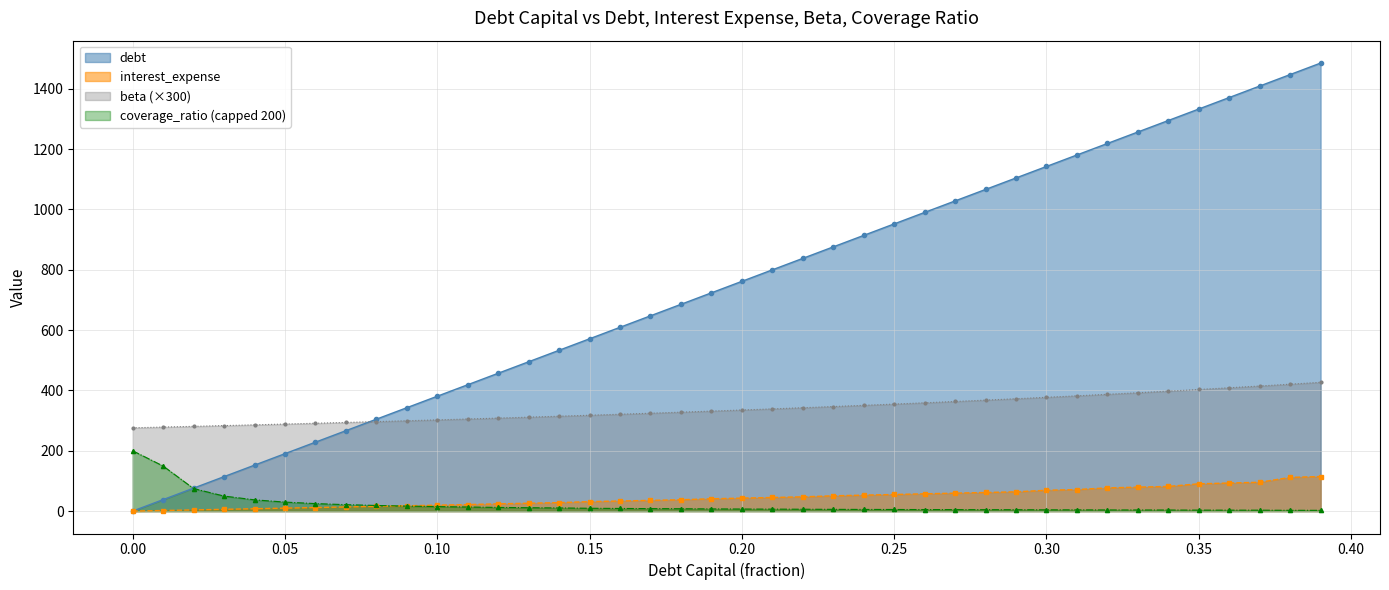

How many positive values does the debt_capital series have?

39